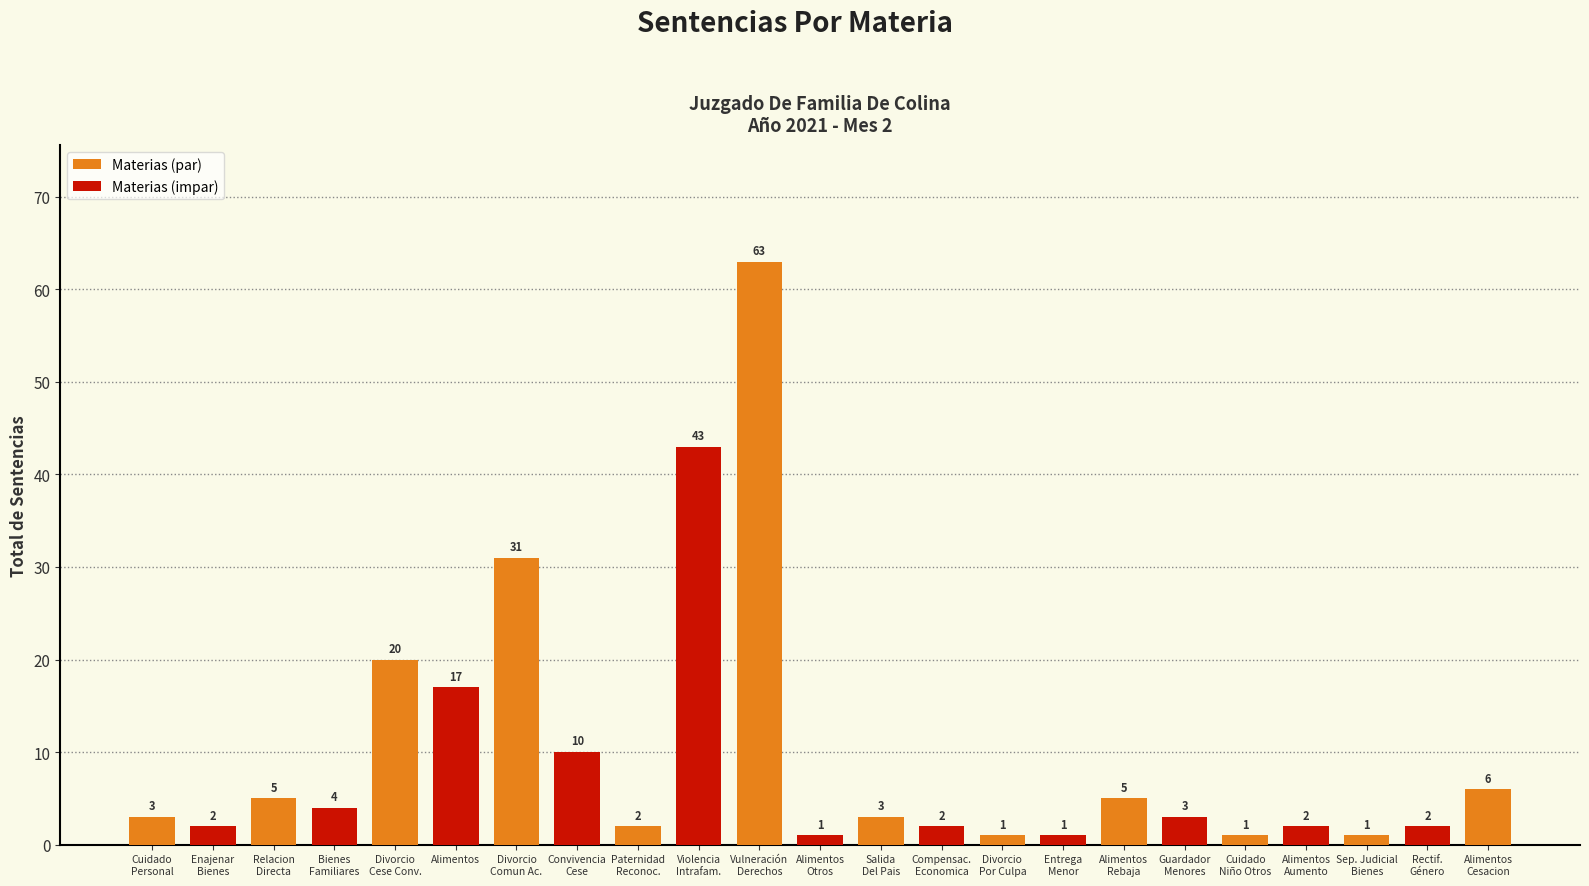

Where is the data nearest to the value 32?

Divorcio De Comun Acuerdo